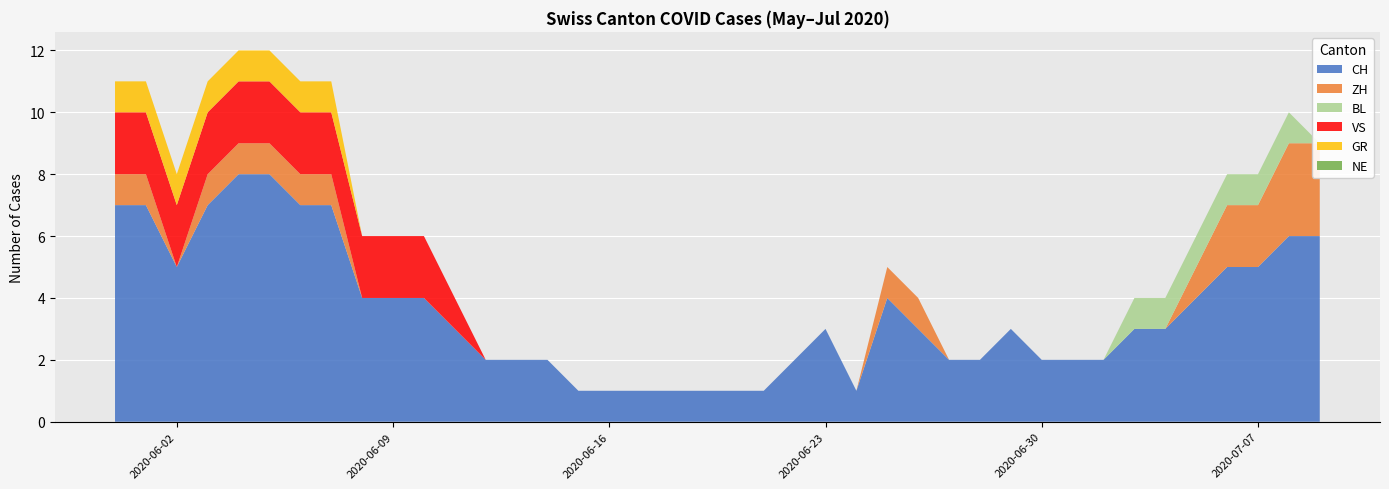

Reading left to right, list all the values displayed in this chart.

CH: 2020-05-31=7	2020-06-01=7	2020-06-02=5	2020-06-03=7	2020-06-04=8	2020-06-05=8	2020-06-06=7	2020-06-07=7	2020-06-08=4	2020-06-09=4	2020-06-10=4	2020-06-11=3	2020-06-12=2	2020-06-13=2	2020-06-14=2	2020-06-15=1	2020-06-16=1	2020-06-17=1	2020-06-18=1	2020-06-19=1	2020-06-20=1	2020-06-21=1	2020-06-22=2	2020-06-23=3	2020-06-24=1	2020-06-25=4	2020-06-26=3	2020-06-27=2	2020-06-28=2	2020-06-29=3	2020-06-30=2	2020-07-01=2	2020-07-02=2	2020-07-03=3	2020-07-04=3	2020-07-05=4	2020-07-06=5	2020-07-07=5	2020-07-08=6	2020-07-09=6
ZH: 2020-05-31=1	2020-06-01=1	2020-06-02=0	2020-06-03=1	2020-06-04=1	2020-06-05=1	2020-06-06=1	2020-06-07=1	2020-06-08=0	2020-06-09=0	2020-06-10=0	2020-06-11=0	2020-06-12=0	2020-06-13=0	2020-06-14=0	2020-06-15=0	2020-06-16=0	2020-06-17=0	2020-06-18=0	2020-06-19=0	2020-06-20=0	2020-06-21=0	2020-06-22=0	2020-06-23=0	2020-06-24=0	2020-06-25=1	2020-06-26=1	2020-06-27=0	2020-06-28=0	2020-06-29=0	2020-06-30=0	2020-07-01=0	2020-07-02=0	2020-07-03=0	2020-07-04=0	2020-07-05=1	2020-07-06=2	2020-07-07=2	2020-07-08=3	2020-07-09=3
BL: 2020-05-31=0	2020-06-01=0	2020-06-02=0	2020-06-03=0	2020-06-04=0	2020-06-05=0	2020-06-06=0	2020-06-07=0	2020-06-08=0	2020-06-09=0	2020-06-10=0	2020-06-11=0	2020-06-12=0	2020-06-13=0	2020-06-14=0	2020-06-15=0	2020-06-16=0	2020-06-17=0	2020-06-18=0	2020-06-19=0	2020-06-20=0	2020-06-21=0	2020-06-22=0	2020-06-23=0	2020-06-24=0	2020-06-25=0	2020-06-26=0	2020-06-27=0	2020-06-28=0	2020-06-29=0	2020-06-30=0	2020-07-01=0	2020-07-02=0	2020-07-03=1	2020-07-04=1	2020-07-05=1	2020-07-06=1	2020-07-07=1	2020-07-08=1	2020-07-09=0
VS: 2020-05-31=2	2020-06-01=2	2020-06-02=2	2020-06-03=2	2020-06-04=2	2020-06-05=2	2020-06-06=2	2020-06-07=2	2020-06-08=2	2020-06-09=2	2020-06-10=2	2020-06-11=1	2020-06-12=0	2020-06-13=0	2020-06-14=0	2020-06-15=0	2020-06-16=0	2020-06-17=0	2020-06-18=0	2020-06-19=0	2020-06-20=0	2020-06-21=0	2020-06-22=0	2020-06-23=0	2020-06-24=0	2020-06-25=0	2020-06-26=0	2020-06-27=0	2020-06-28=0	2020-06-29=0	2020-06-30=0	2020-07-01=0	2020-07-02=0	2020-07-03=0	2020-07-04=0	2020-07-05=0	2020-07-06=0	2020-07-07=0	2020-07-08=0	2020-07-09=0
GR: 2020-05-31=1	2020-06-01=1	2020-06-02=1	2020-06-03=1	2020-06-04=1	2020-06-05=1	2020-06-06=1	2020-06-07=1	2020-06-08=0	2020-06-09=0	2020-06-10=0	2020-06-11=0	2020-06-12=0	2020-06-13=0	2020-06-14=0	2020-06-15=0	2020-06-16=0	2020-06-17=0	2020-06-18=0	2020-06-19=0	2020-06-20=0	2020-06-21=0	2020-06-22=0	2020-06-23=0	2020-06-24=0	2020-06-25=0	2020-06-26=0	2020-06-27=0	2020-06-28=0	2020-06-29=0	2020-06-30=0	2020-07-01=0	2020-07-02=0	2020-07-03=0	2020-07-04=0	2020-07-05=0	2020-07-06=0	2020-07-07=0	2020-07-08=0	2020-07-09=0
NE: 2020-05-31=0	2020-06-01=0	2020-06-02=0	2020-06-03=0	2020-06-04=0	2020-06-05=0	2020-06-06=0	2020-06-07=0	2020-06-08=0	2020-06-09=0	2020-06-10=0	2020-06-11=0	2020-06-12=0	2020-06-13=0	2020-06-14=0	2020-06-15=0	2020-06-16=0	2020-06-17=0	2020-06-18=0	2020-06-19=0	2020-06-20=0	2020-06-21=0	2020-06-22=0	2020-06-23=0	2020-06-24=0	2020-06-25=0	2020-06-26=0	2020-06-27=0	2020-06-28=0	2020-06-29=0	2020-06-30=0	2020-07-01=0	2020-07-02=0	2020-07-03=0	2020-07-04=0	2020-07-05=0	2020-07-06=0	2020-07-07=0	2020-07-08=0	2020-07-09=0